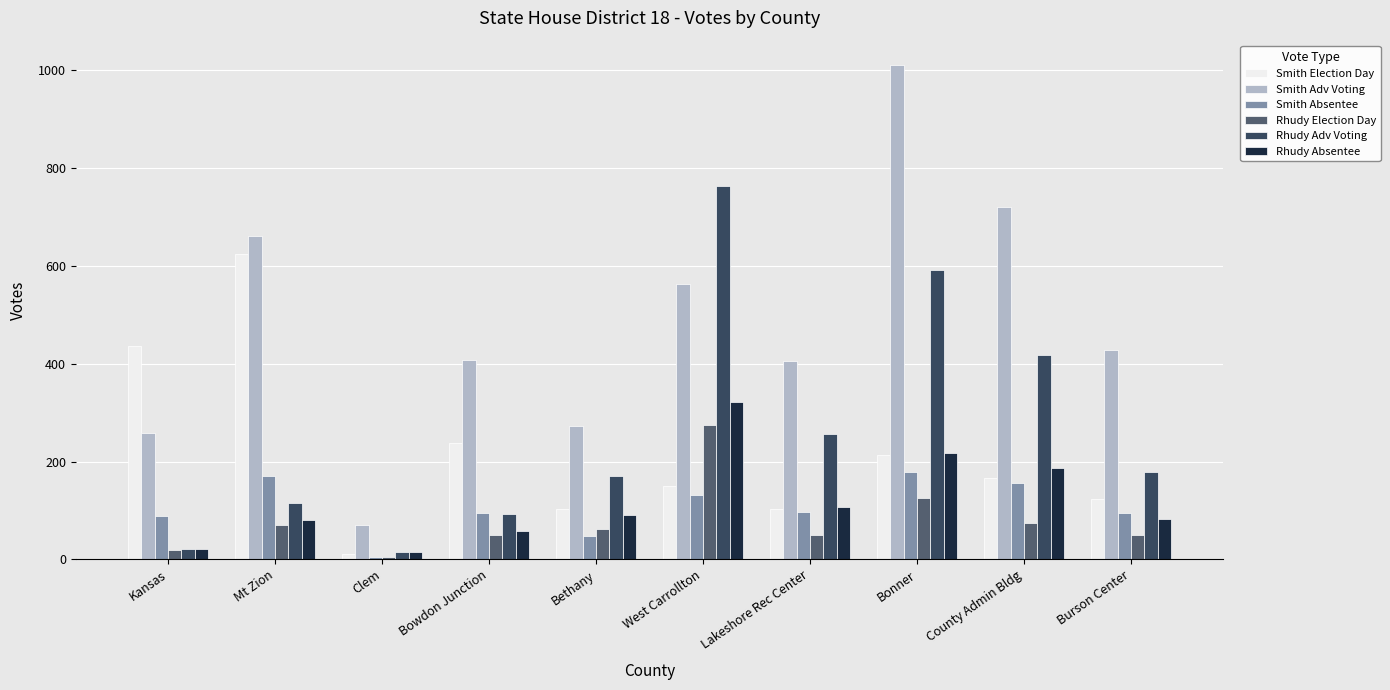

Reading right to left, what are all the values shown in this chart?

Smith Election Day: 123	167	214	103	151	102	237	12	624	436
Smith Adv Voting: 429	721	1010	405	563	272	407	70	661	258
Smith Absentee: 95	157	178	96	131	48	95	4	170	88
Rhudy Election Day: 49	75	126	49	275	63	49	4	70	19
Rhudy Adv Voting: 178	418	591	256	763	170	93	16	115	22
Rhudy Absentee: 82	187	218	108	322	91	58	15	80	22